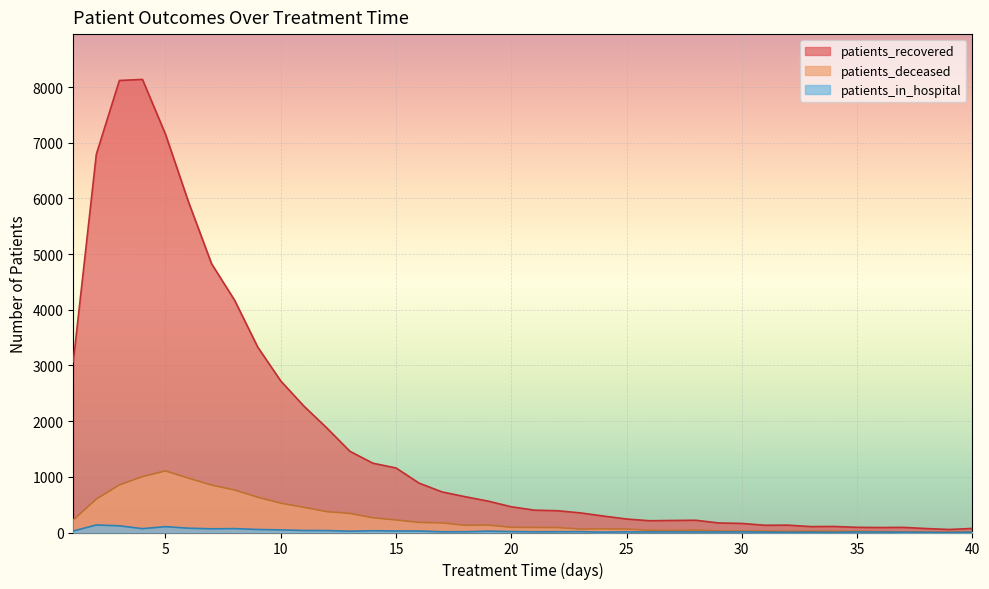

At which label does patients_recovered first exceed 462?

1